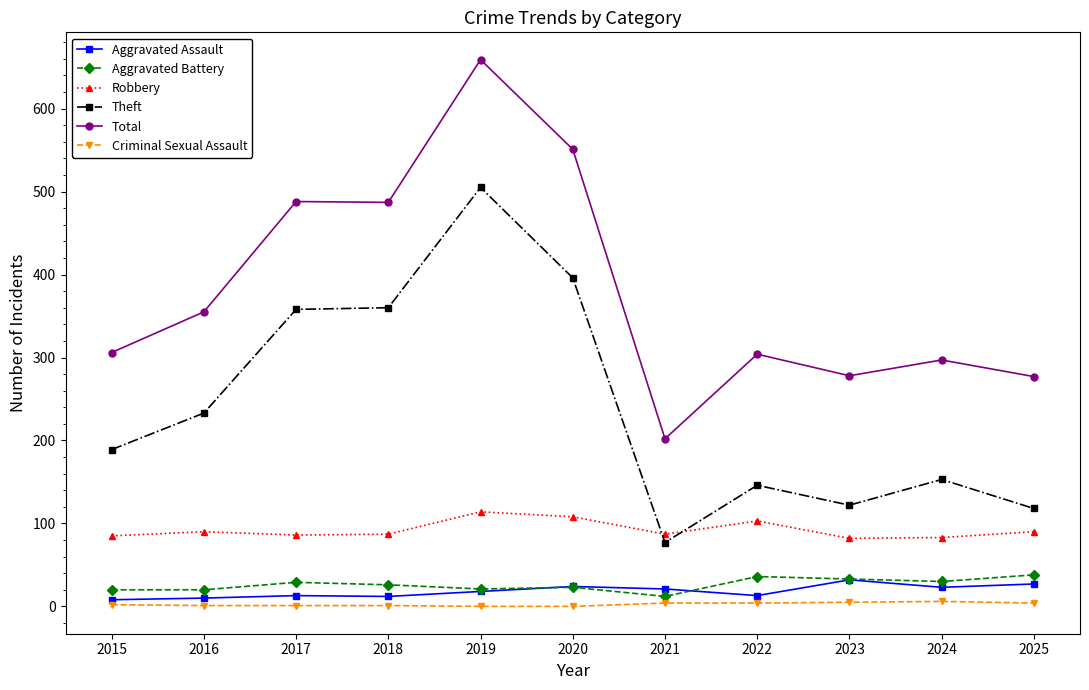

How many categories are shown in the chart?

11